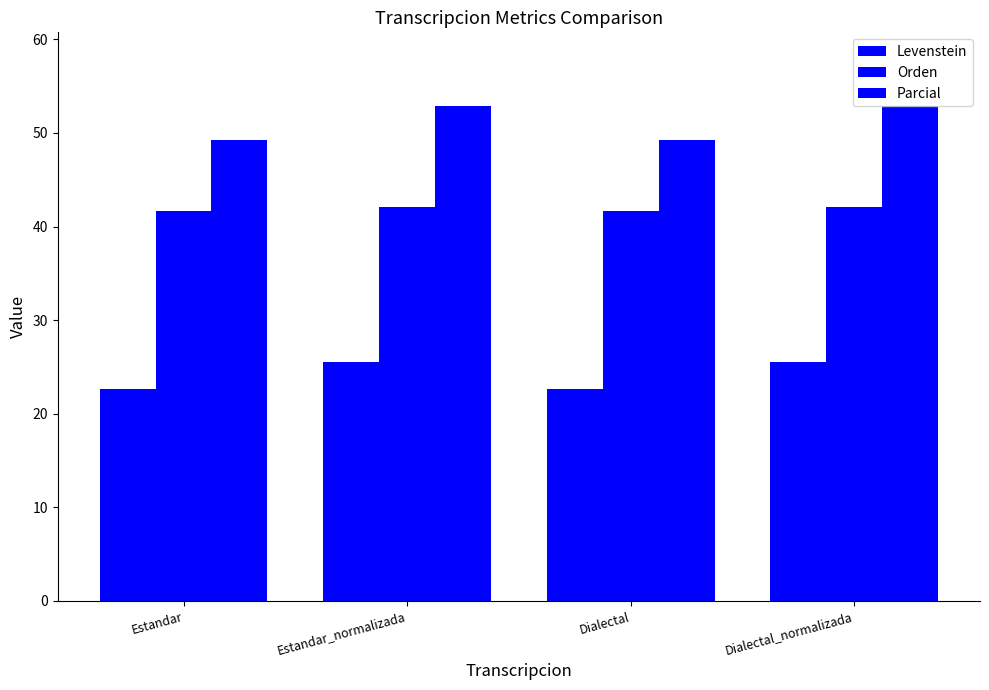

What position from the left is Estandar_normalizada?

2